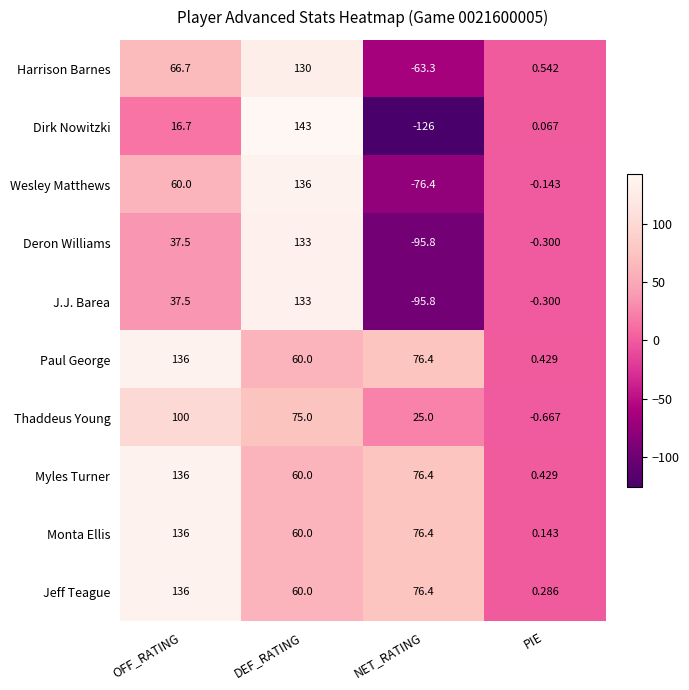

Is the value of J.J. Barea at PIE greater than the value of Jeff Teague at OFF_RATING?

No